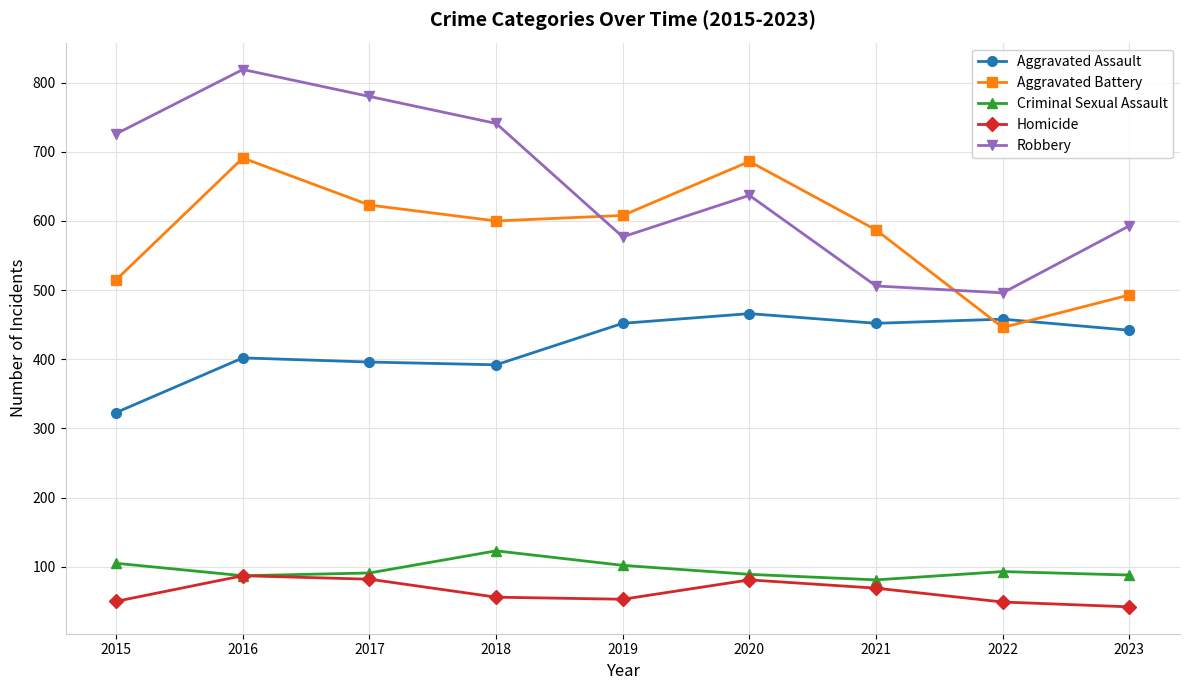

Where does the Robbery series first go above 637?

2015